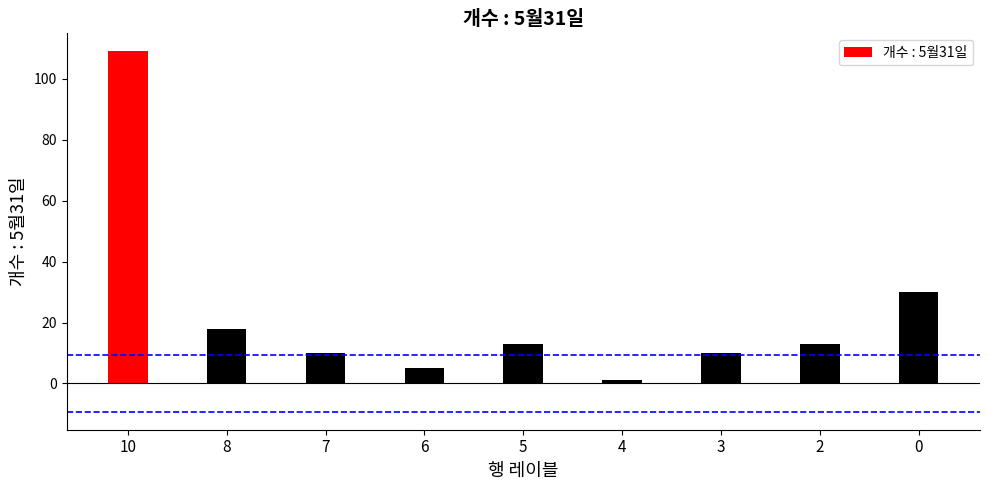

At which label does the data first exceed 13?

10